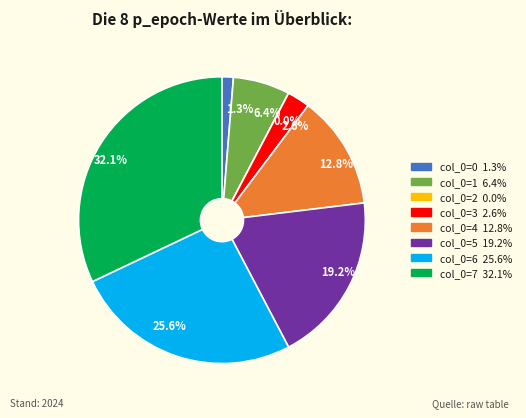

Which slice is the smallest?

2